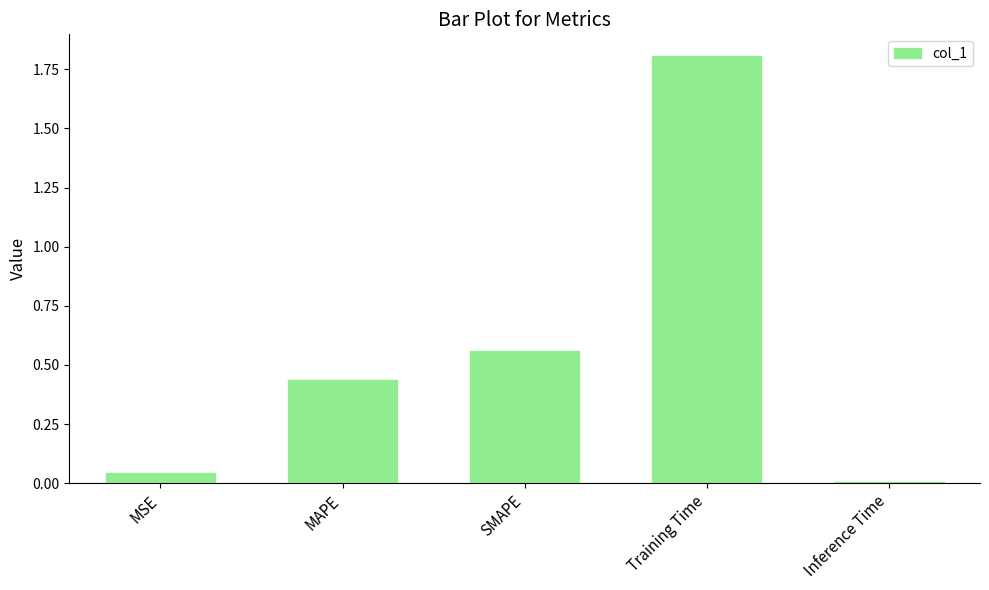

Rank the categories by value from lowest to highest.

Inference Time, MSE, MAPE, SMAPE, Training Time